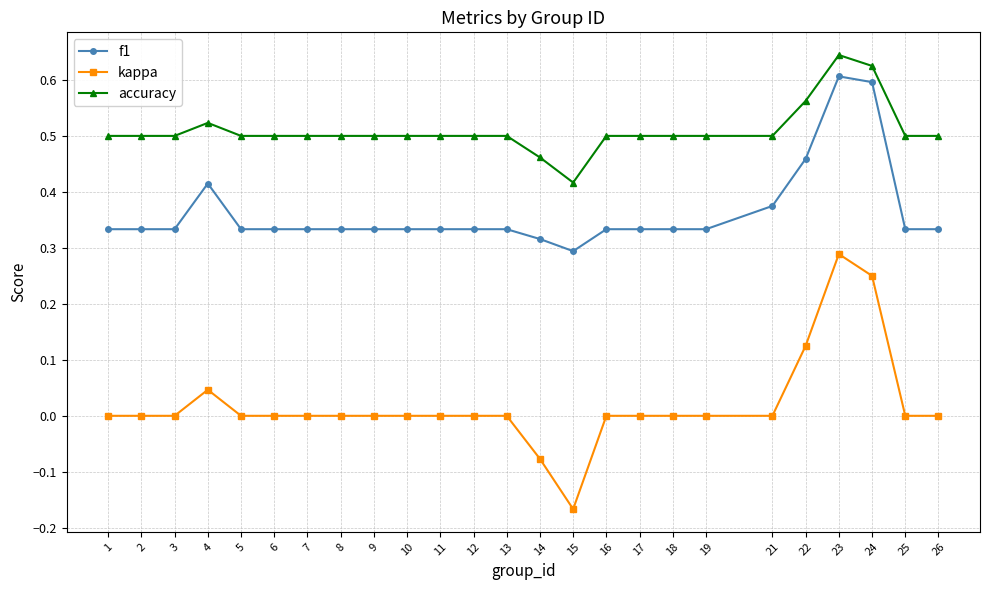

List the series in order of their overall mean, lowest first.

kappa, f1, accuracy